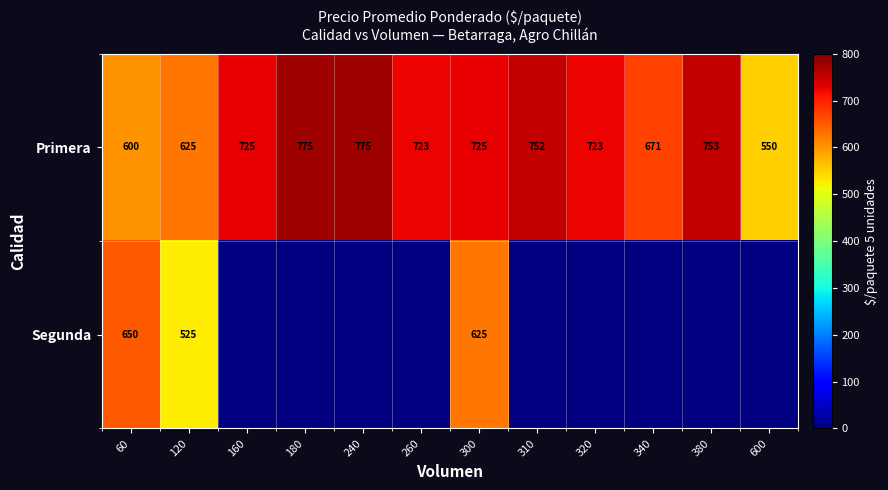

What is the difference between the highest and lowest values at 340?

671